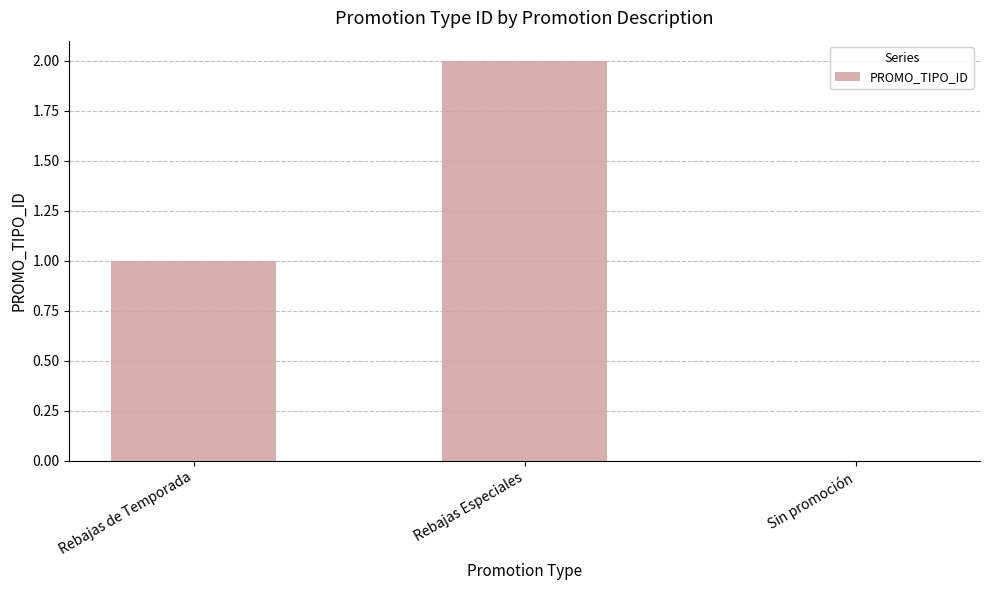

How many positive values are there?

2